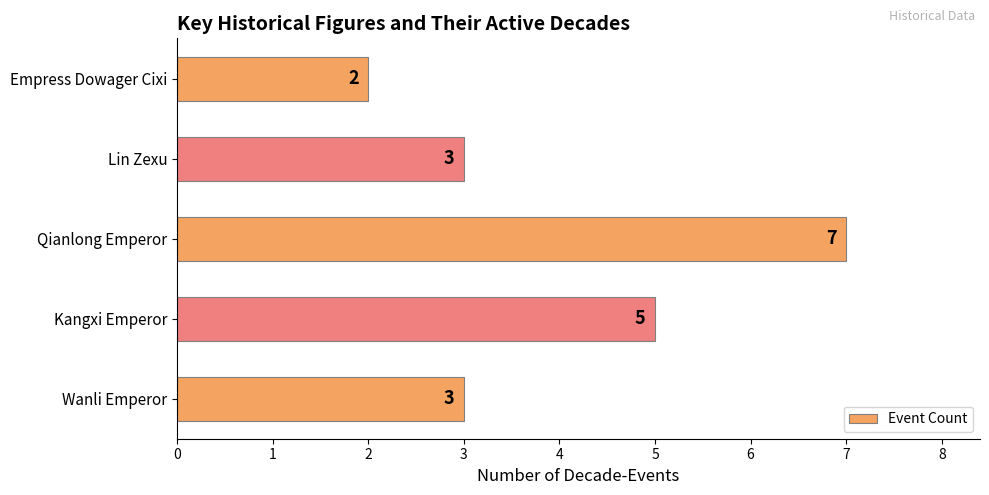

Read the value at Wanli Emperor.

3